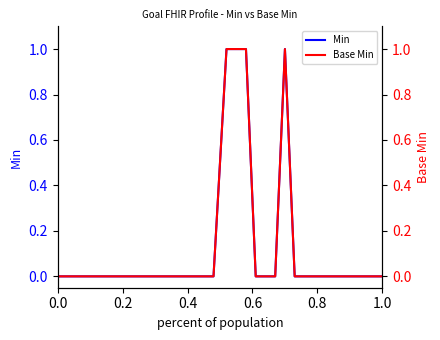

Rank the series by their maximum value, from highest to lowest.

Min, Base Min